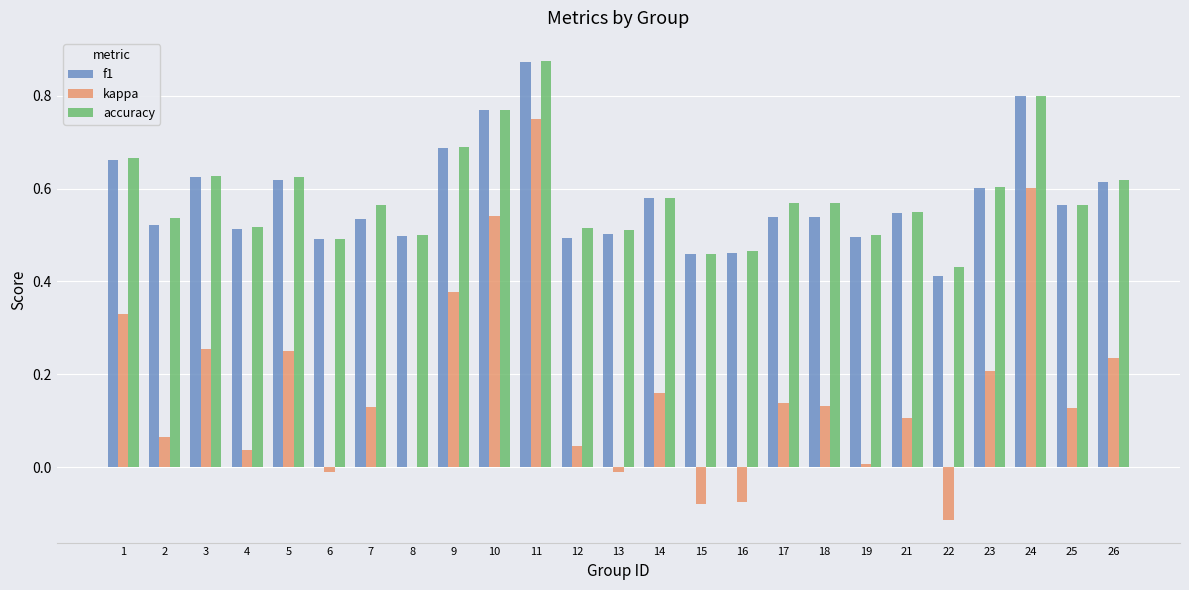

Between 2 and 3, which series saw the biggest shift?

kappa